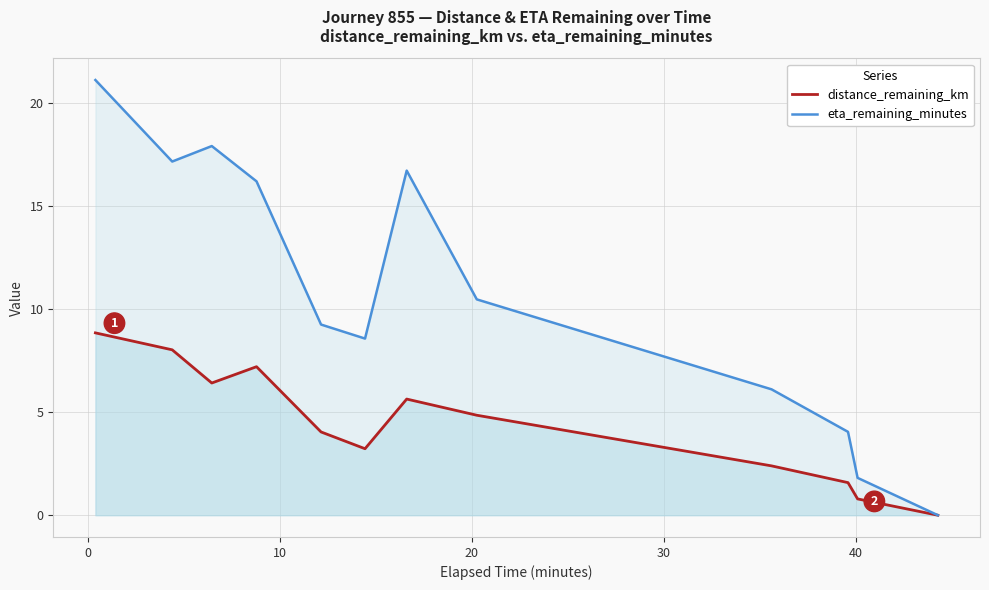

What are all the series names shown in the legend?

distance_remaining_km, eta_remaining_minutes